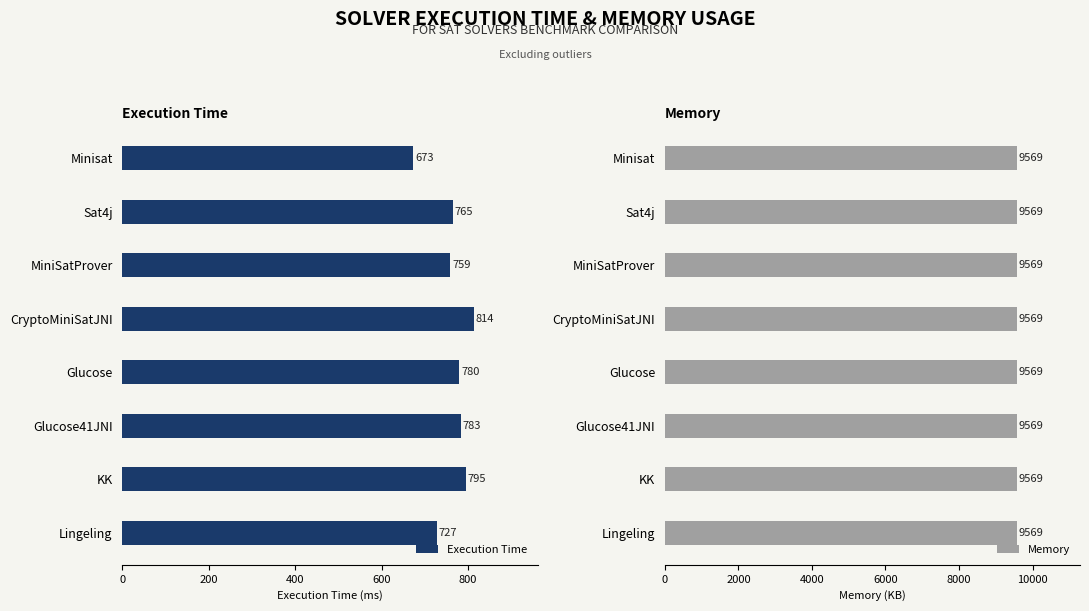

Is it true that Execution Time equals 494 at Lingeling?

False